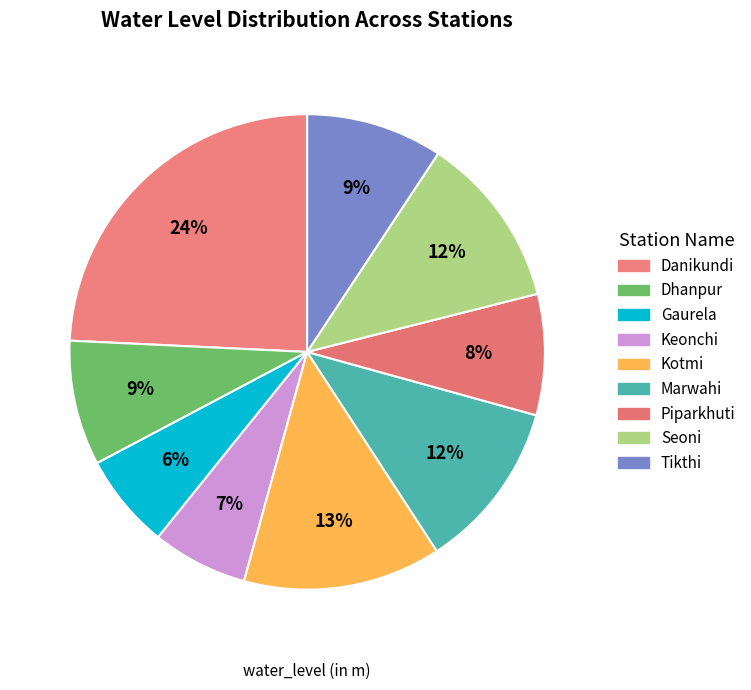

What is the smallest slice in the pie chart?

Gaurela